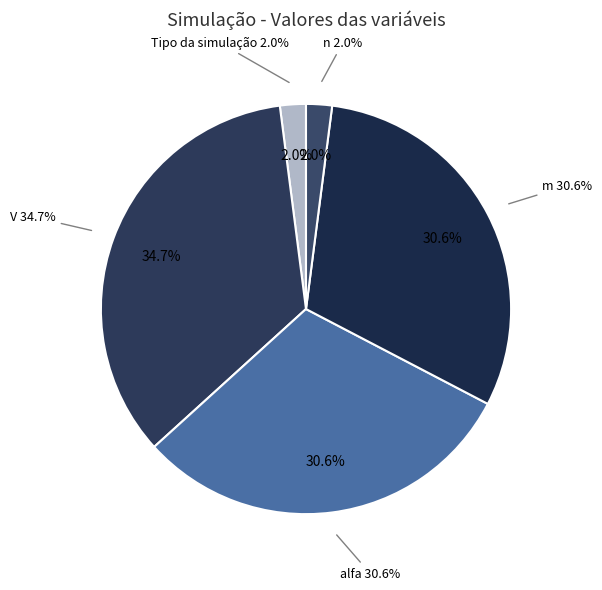

To the nearest percent, what percentage of the pie is V?

35%